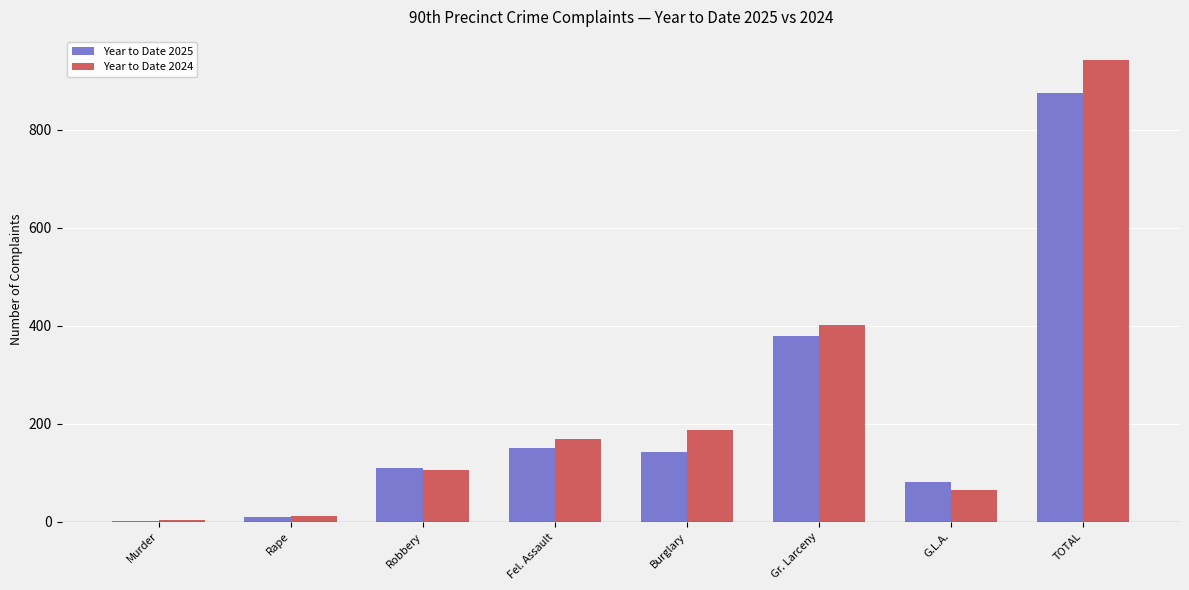

How many distinct data groups are displayed?

2